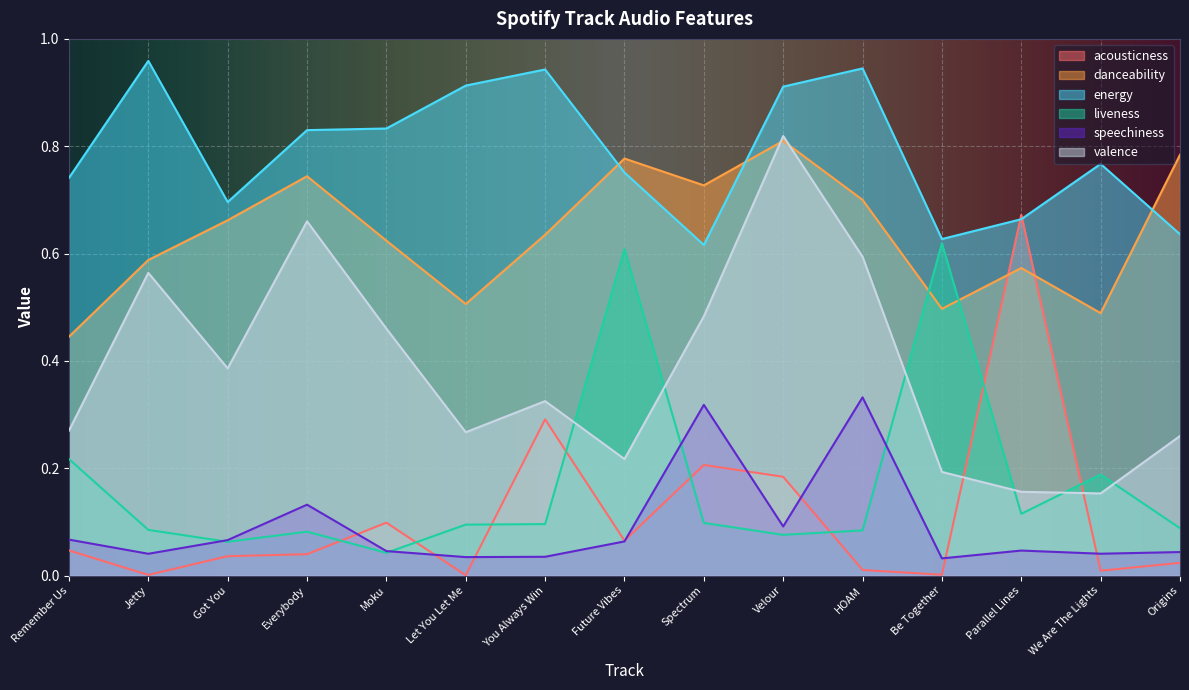

Reading left to right, transcribe all the data shown in this chart.

acousticness: Remember Us=0.0	Jetty=0.0	Got You=0.0	Everybody=0.0	Moku=0.1	Let You Let Me=0.0	You Always Win=0.3	Future Vibes=0.1	Spectrum=0.2	Velour=0.2	HOAM=0.0	Be Together=0.0	Parallel Lines=0.7	We Are The Lights=0.0	Origins=0.0
danceability: Remember Us=0.4	Jetty=0.6	Got You=0.7	Everybody=0.7	Moku=0.6	Let You Let Me=0.5	You Always Win=0.6	Future Vibes=0.8	Spectrum=0.7	Velour=0.8	HOAM=0.7	Be Together=0.5	Parallel Lines=0.6	We Are The Lights=0.5	Origins=0.8
energy: Remember Us=0.7	Jetty=1.0	Got You=0.7	Everybody=0.8	Moku=0.8	Let You Let Me=0.9	You Always Win=0.9	Future Vibes=0.8	Spectrum=0.6	Velour=0.9	HOAM=0.9	Be Together=0.6	Parallel Lines=0.7	We Are The Lights=0.8	Origins=0.6
liveness: Remember Us=0.2	Jetty=0.1	Got You=0.1	Everybody=0.1	Moku=0.0	Let You Let Me=0.1	You Always Win=0.1	Future Vibes=0.6	Spectrum=0.1	Velour=0.1	HOAM=0.1	Be Together=0.6	Parallel Lines=0.1	We Are The Lights=0.2	Origins=0.1
speechiness: Remember Us=0.1	Jetty=0.0	Got You=0.1	Everybody=0.1	Moku=0.0	Let You Let Me=0.0	You Always Win=0.0	Future Vibes=0.1	Spectrum=0.3	Velour=0.1	HOAM=0.3	Be Together=0.0	Parallel Lines=0.0	We Are The Lights=0.0	Origins=0.0
valence: Remember Us=0.3	Jetty=0.6	Got You=0.4	Everybody=0.7	Moku=0.5	Let You Let Me=0.3	You Always Win=0.3	Future Vibes=0.2	Spectrum=0.5	Velour=0.8	HOAM=0.6	Be Together=0.2	Parallel Lines=0.2	We Are The Lights=0.2	Origins=0.3